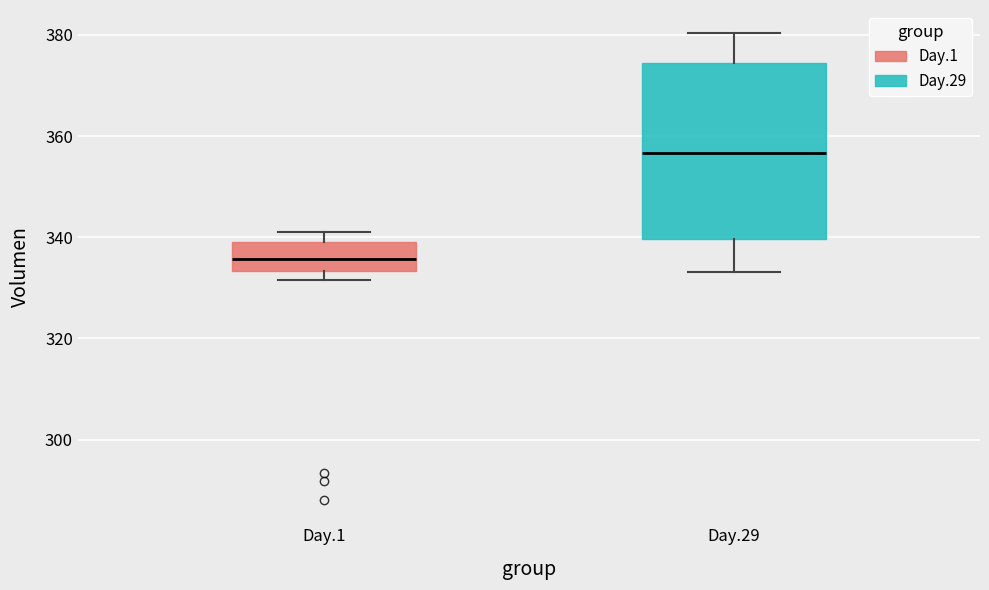

Reading left to right, transcribe this box plot: for each box, give where its median line is, the range the box spans, and where its two whiskers end, as read against the y-axis. The values are not printed on the chart, so give them approximately, as read against the axis.

Day.1: median 336, box 334 to 340, whiskers 332 to 342
Day.29: median 356, box 340 to 374, whiskers 334 to 380